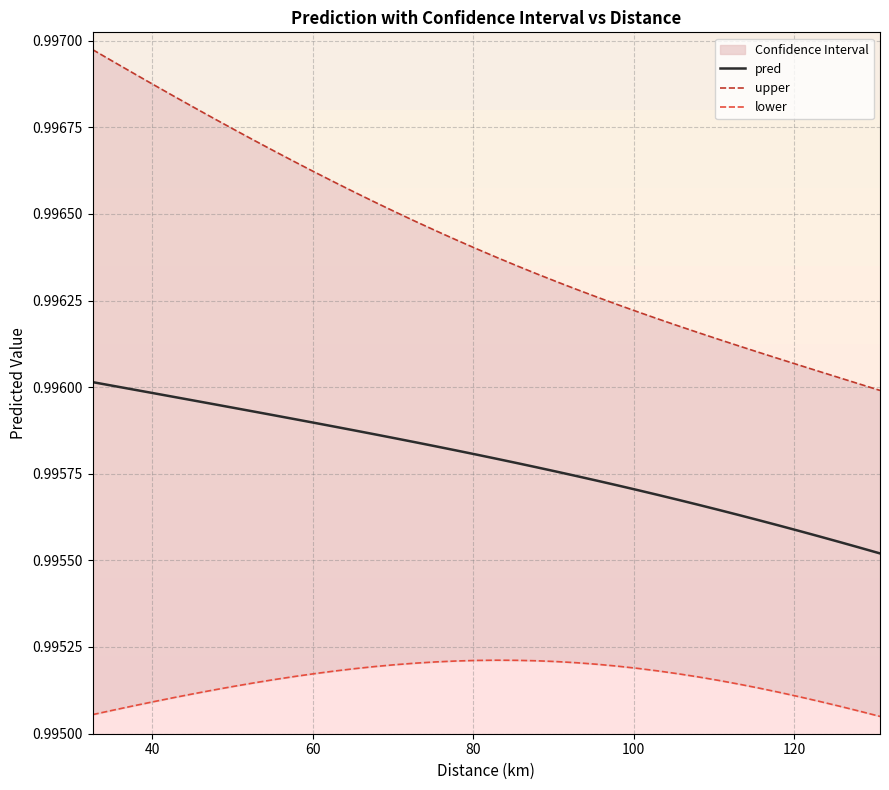

Does the chart have visible grid lines?

Yes